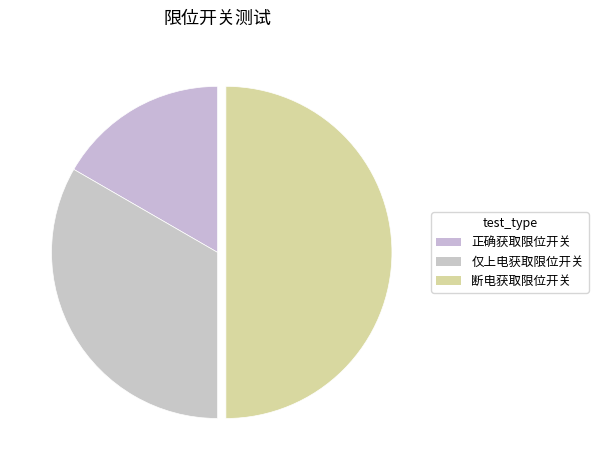

To the nearest percent, what percentage of the pie is 正确获取限位开关?

17%